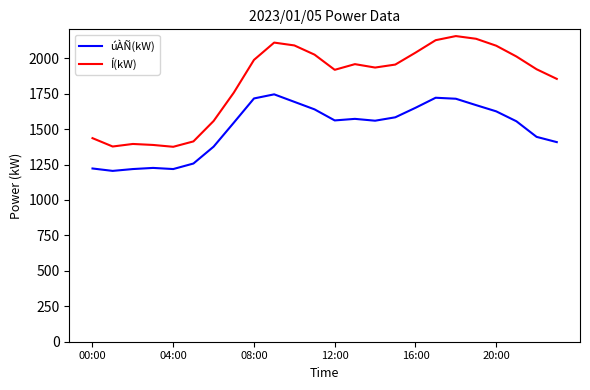

List the series in order of their peak value, highest first.

Í(kW), úÀÑ(kW)